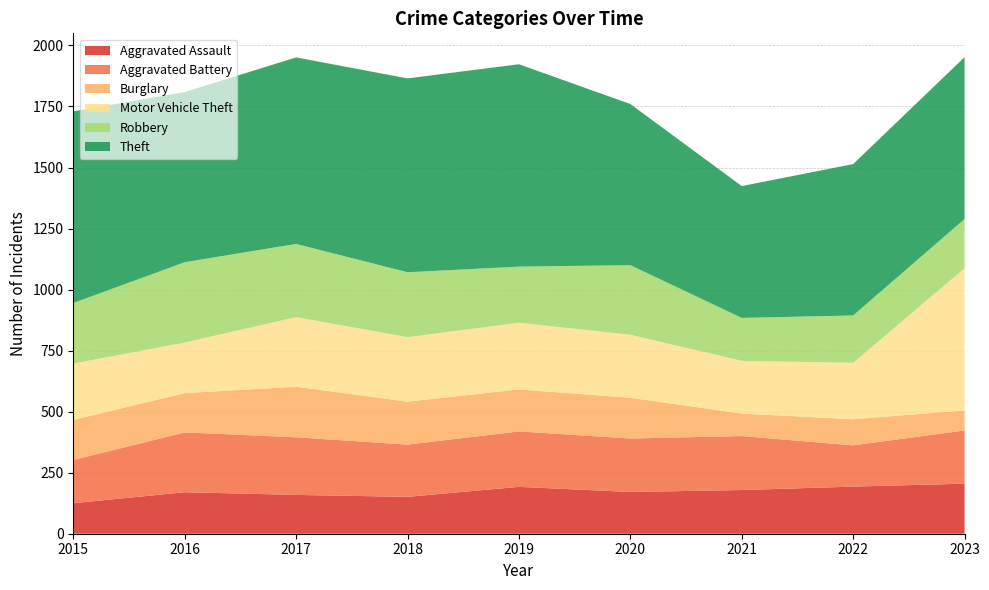

Reading left to right, extract all data points from this chart.

Aggravated Assault: 2015=125	2016=170	2017=159	2018=151	2019=192	2020=171	2021=179	2022=193	2023=205
Aggravated Battery: 2015=177	2016=245	2017=236	2018=214	2019=227	2020=219	2021=221	2022=169	2023=218
Burglary: 2015=164	2016=161	2017=207	2018=176	2019=172	2020=167	2021=92	2022=107	2023=82
Motor Vehicle Theft: 2015=231	2016=207	2017=285	2018=264	2019=273	2020=258	2021=216	2022=231	2023=582
Robbery: 2015=248	2016=329	2017=300	2018=266	2019=230	2020=285	2021=176	2022=194	2023=202
Theft: 2015=785	2016=697	2017=764	2018=794	2019=829	2020=660	2021=540	2022=620	2023=663